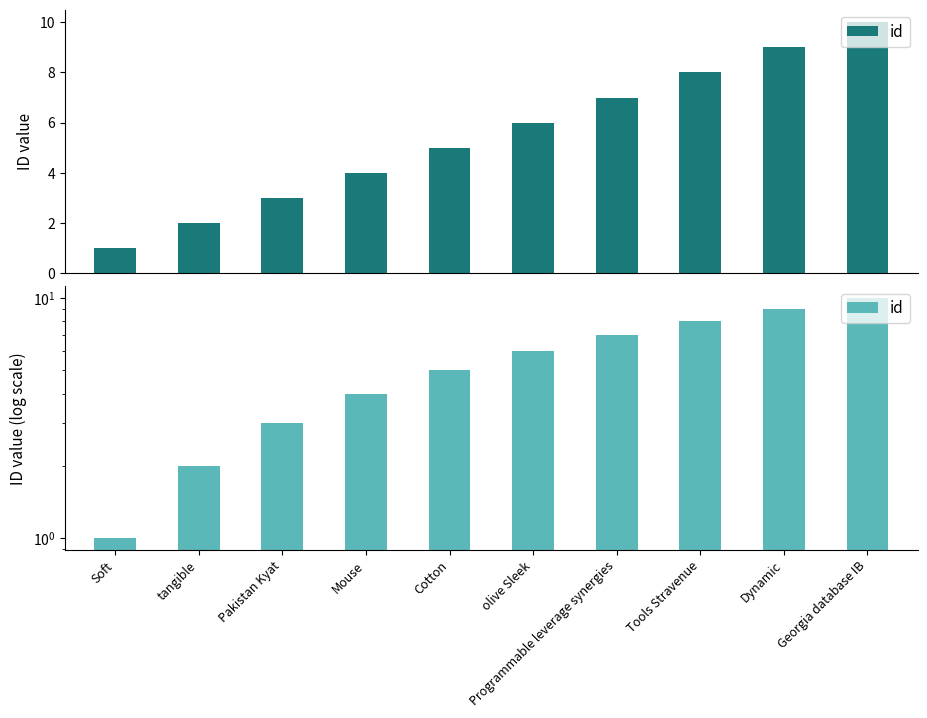

What is the change in value from Tools Stravenue to Dynamic?

+1